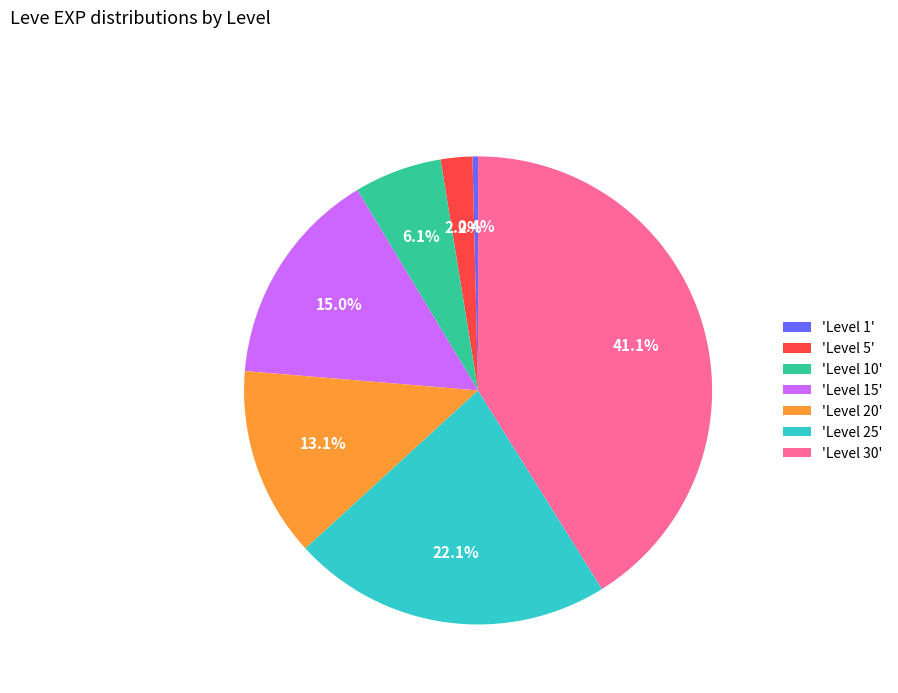

Which category has the smallest portion of the pie?

'Level 1'